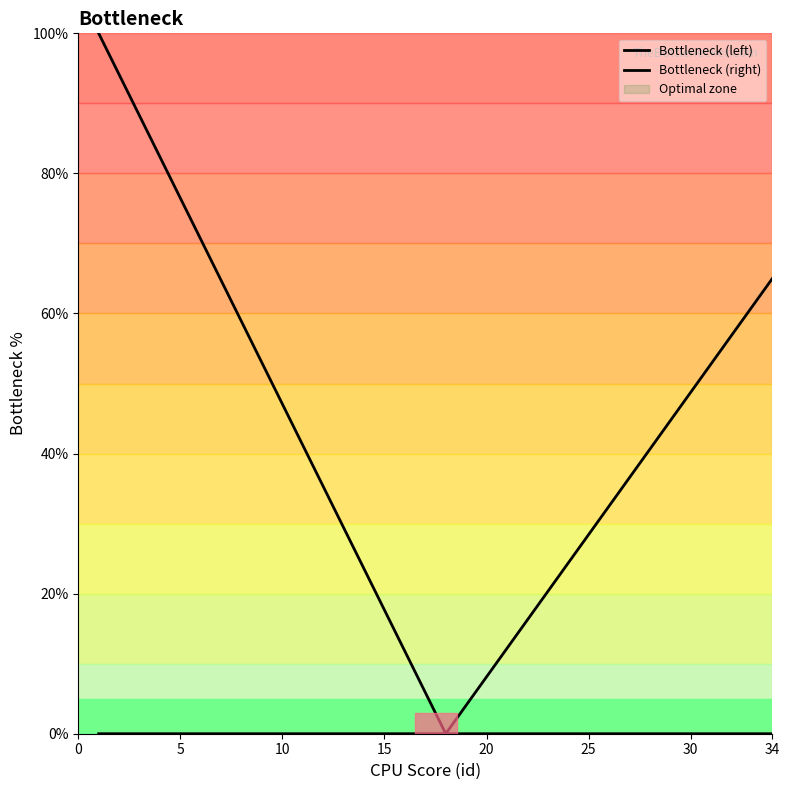

Reading right to left, transcribe all the data shown in this chart.

Bottleneck (left): 0.0	0.0	0.0	0.0	0.0	0.0	0.0	0.0	0.0	0.0	0.0	0.0	0.0	0.0	0.0	0.0	0.0	5.9	11.8	17.6	23.5	29.4	35.3	41.2	47.1	52.9	58.8	64.7	70.6	76.5	82.4	88.2	94.1	100.0
Bottleneck (right): 65.0	60.9	56.9	52.8	48.8	44.7	40.6	36.6	32.5	28.4	24.4	20.3	16.2	12.2	8.1	4.1	0.0	0.0	0.0	0.0	0.0	0.0	0.0	0.0	0.0	0.0	0.0	0.0	0.0	0.0	0.0	0.0	0.0	0.0